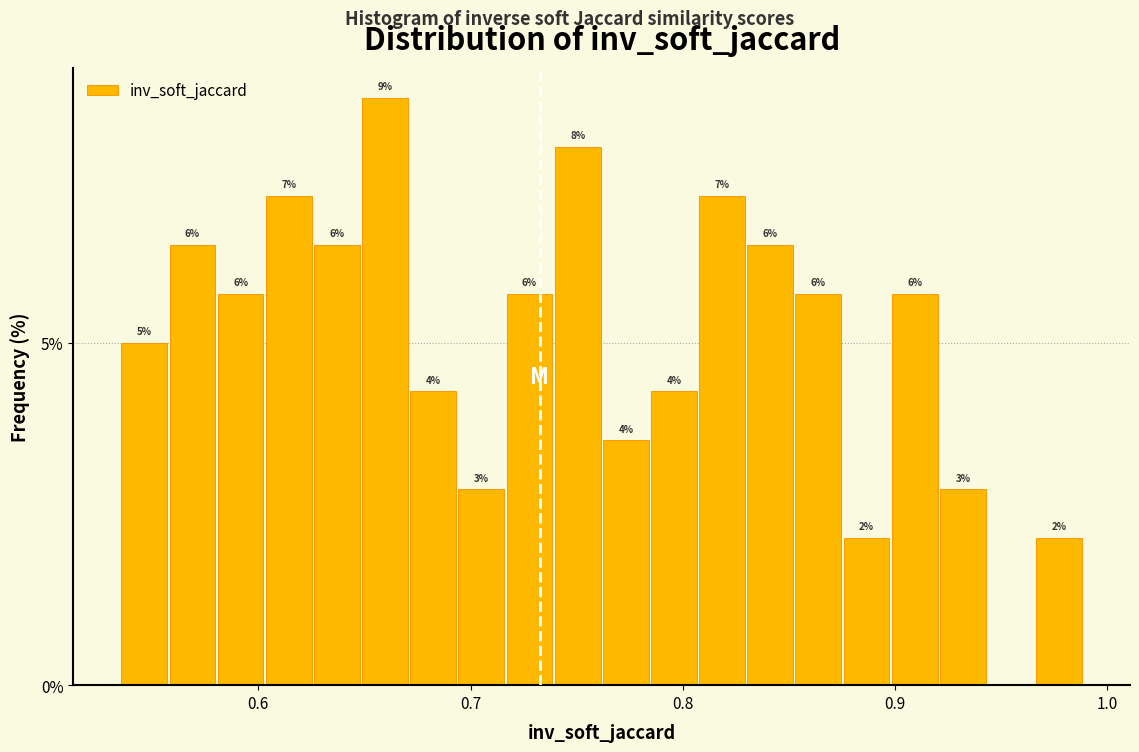

Read against the x-axis, roughly where is the centre of the tallest bar?

0.66